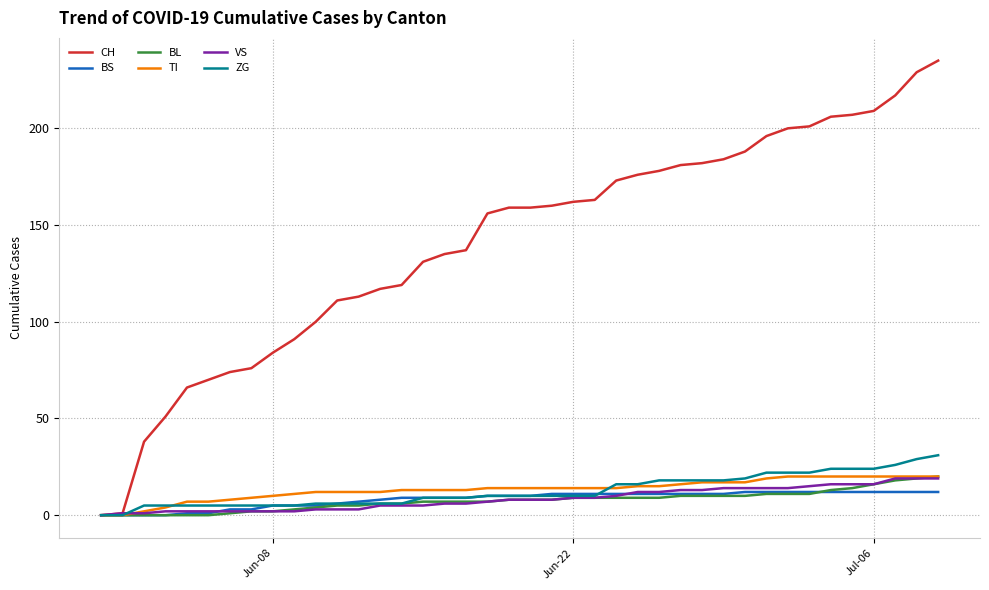

What is the highest value of the BL series?

20